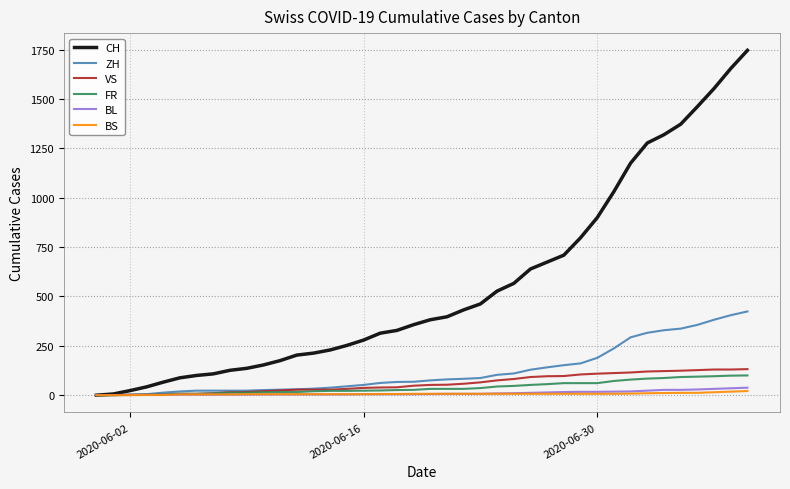

What is the greatest value displayed?

1746